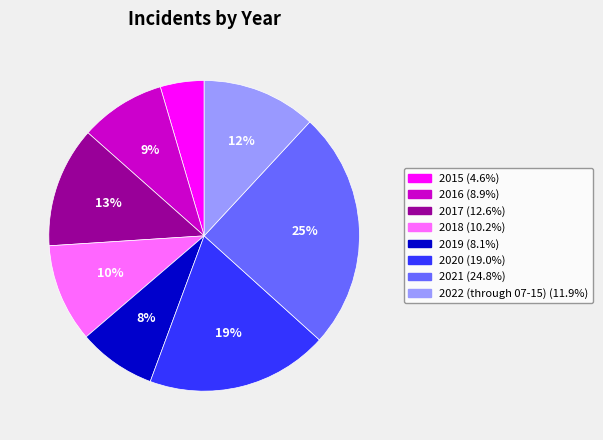

Does 2018 account for over 50% of the chart?

No